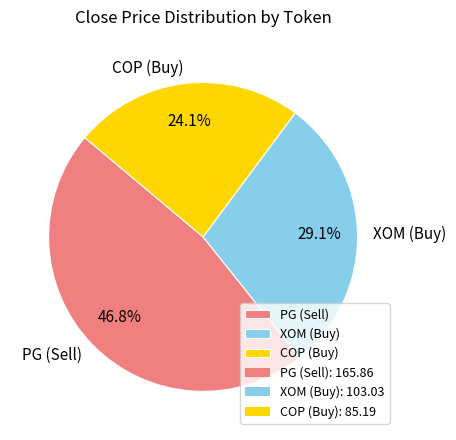

What percentage do PG (Sell) and XOM (Buy) together represent?

75.9%